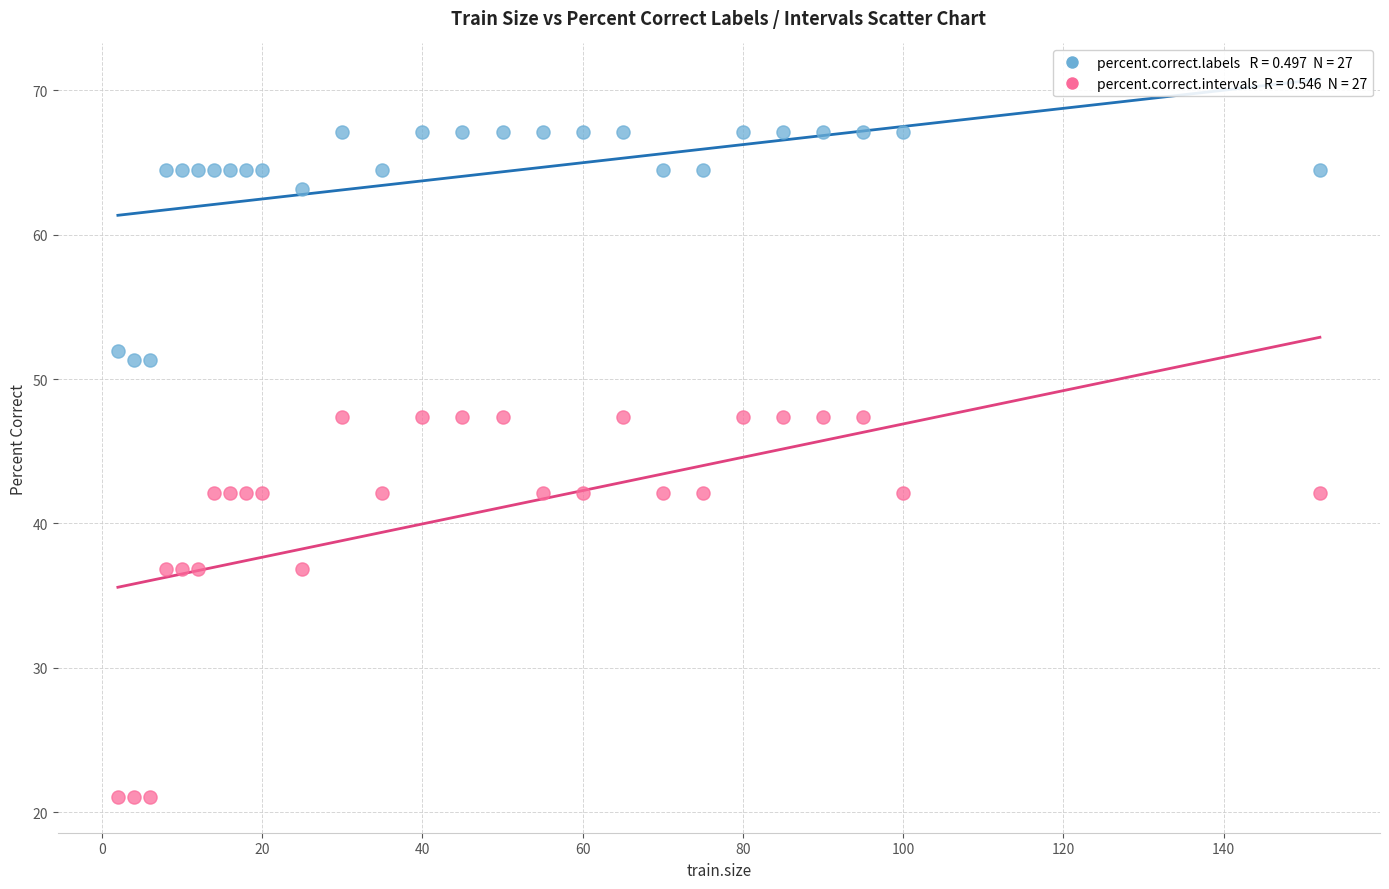

Across all data points, what is the range of Y values (max minus min)?

46.1